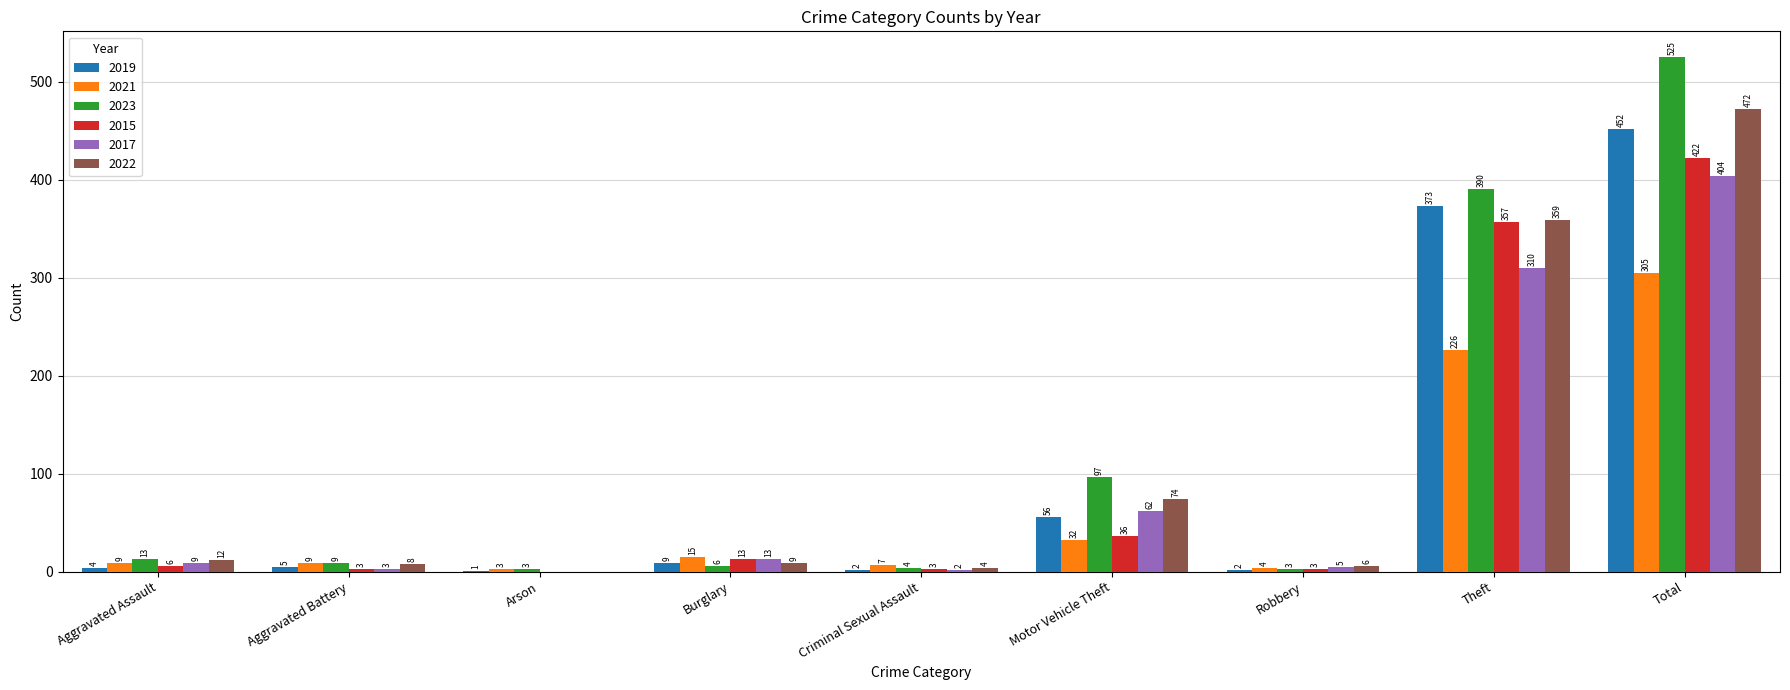

Reading right to left, transcribe all the data shown in this chart.

2019: 452	373	2	56	2	9	1	5	4
2021: 305	226	4	32	7	15	3	9	9
2023: 525	390	3	97	4	6	3	9	13
2015: 422	357	3	36	3	13	0	3	6
2017: 404	310	5	62	2	13	0	3	9
2022: 472	359	6	74	4	9	0	8	12